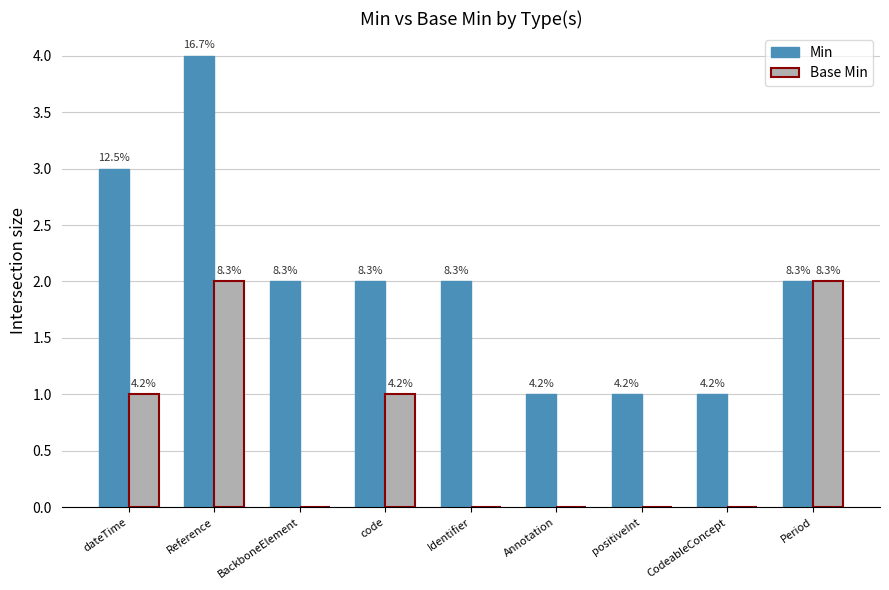

At how many categories does at least one series exceed 1?

6